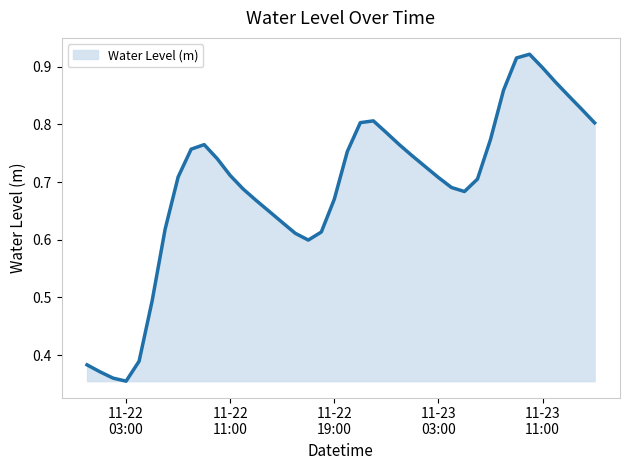

Rank the categories by value from highest to lowest.

2024-11-23 10:00:00, 2024-11-23 09:00:00, 2024-11-23 11:00:00, 2024-11-23 12:00:00, 2024-11-23 08:00:00, 2024-11-23 13:00:00, 2024-11-23 14:00:00, 2024-11-22 22:00:00, 2024-11-22 21:00:00, 2024-11-23 15:00:00, 2024-11-22 23:00:00, 2024-11-23 07:00:00, 2024-11-22 09:00:00, 2024-11-23 00:00:00, 2024-11-22 08:00:00, 2024-11-22 20:00:00, 2024-11-23 01:00:00, 2024-11-22 10:00:00, 2024-11-23 02:00:00, 2024-11-22 11:00:00, 2024-11-22 07:00:00, 2024-11-23 03:00:00, 2024-11-23 06:00:00, 2024-11-23 04:00:00, 2024-11-22 12:00:00, 2024-11-23 05:00:00, 2024-11-22 19:00:00, 2024-11-22 13:00:00, 2024-11-22 14:00:00, 2024-11-22 15:00:00, 2024-11-22 06:00:00, 2024-11-22 18:00:00, 2024-11-22 16:00:00, 2024-11-22 17:00:00, 2024-11-22 05:00:00, 2024-11-22 04:00:00, 2024-11-22 00:00:00, 2024-11-22 01:00:00, 2024-11-22 02:00:00, 2024-11-22 03:00:00